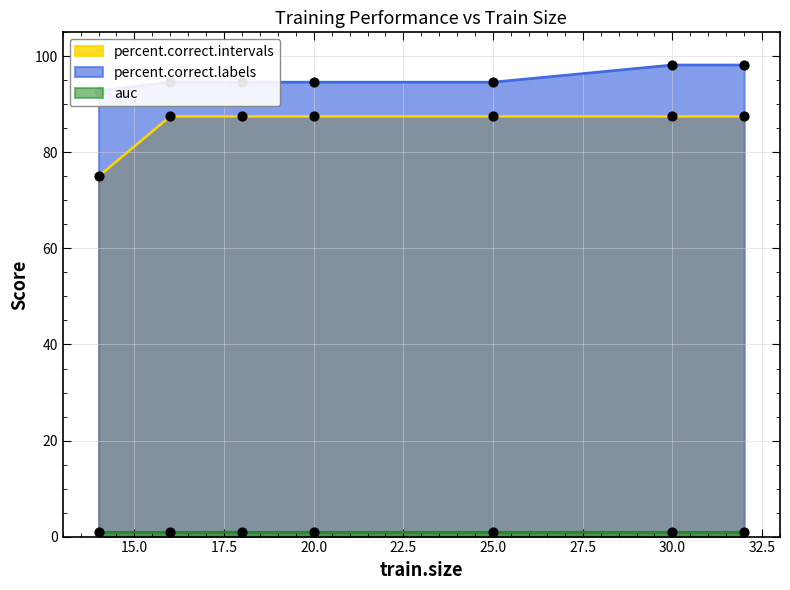

True or false: percent.correct.intervals has a value of 87.5 at 30.0.

True